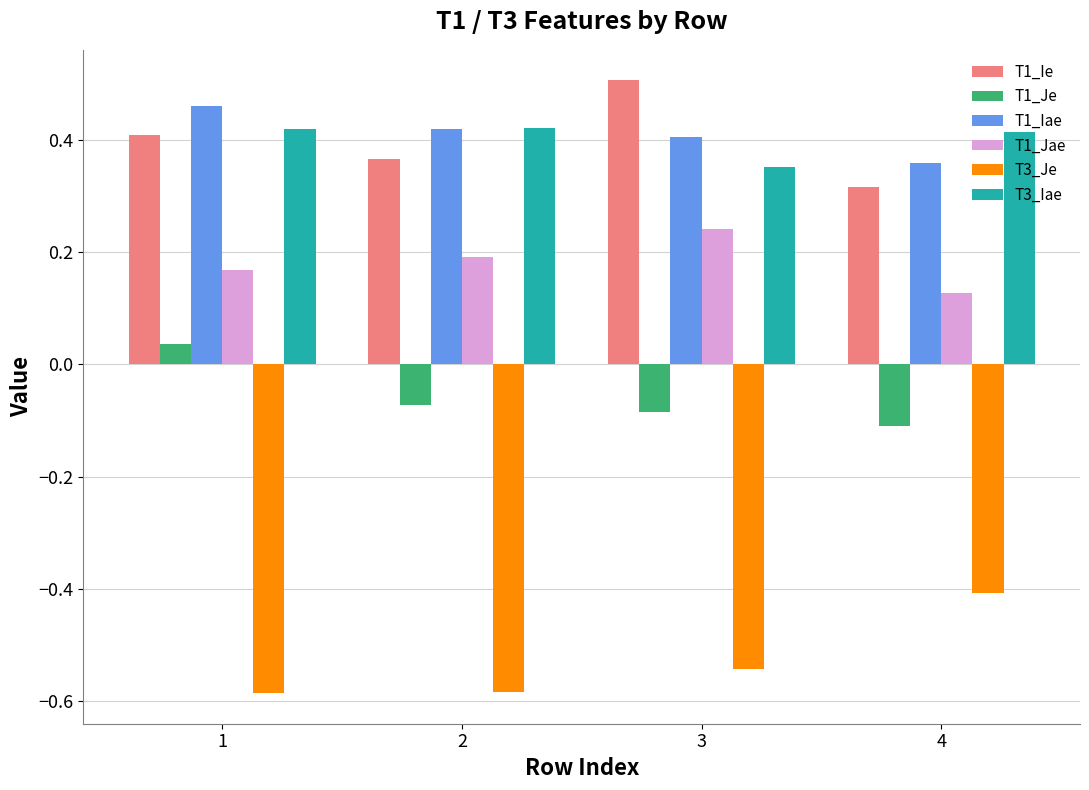

What are all the series names shown in the legend?

T1_Ie, T1_Je, T1_Iae, T1_Jae, T3_Je, T3_Iae